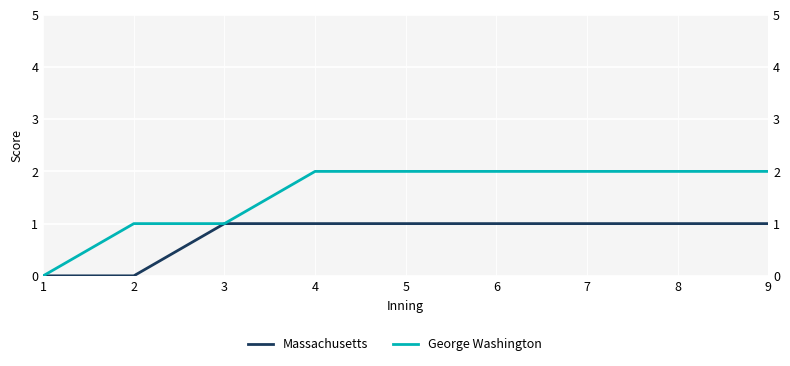

True or false: Massachusetts and George Washington cross at least once.

False